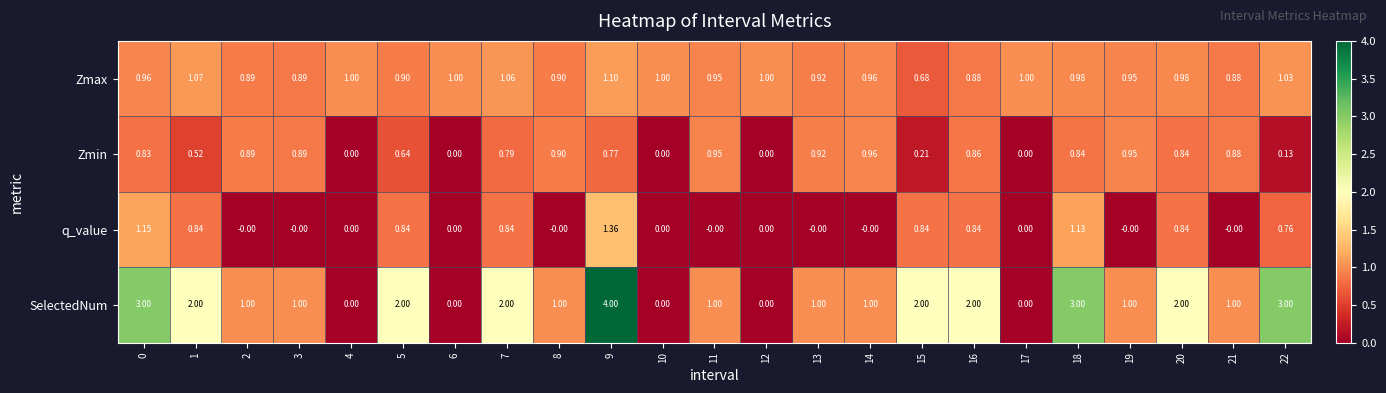

Which series changed the most between 13 and 15?

SelectedNum